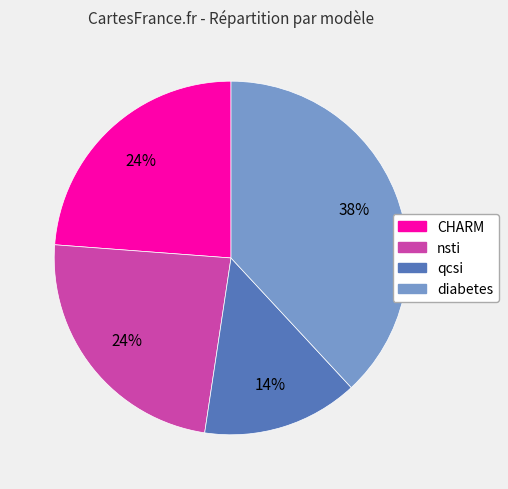

Does any single category account for the majority?

No